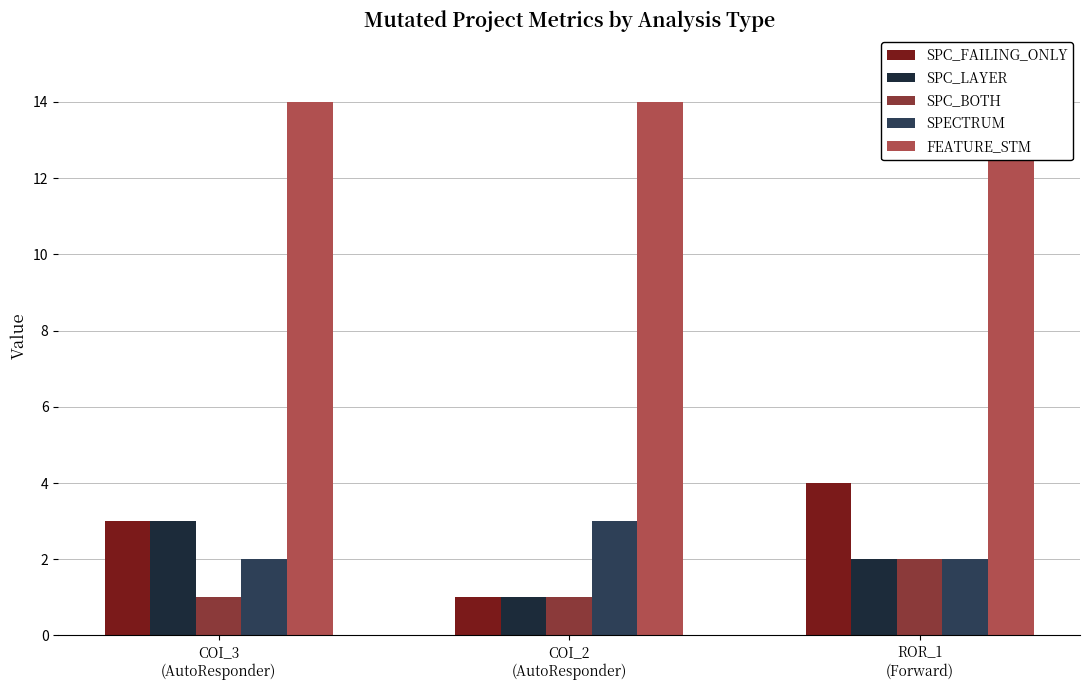

What is the average value of the SPC_BOTH series?

1